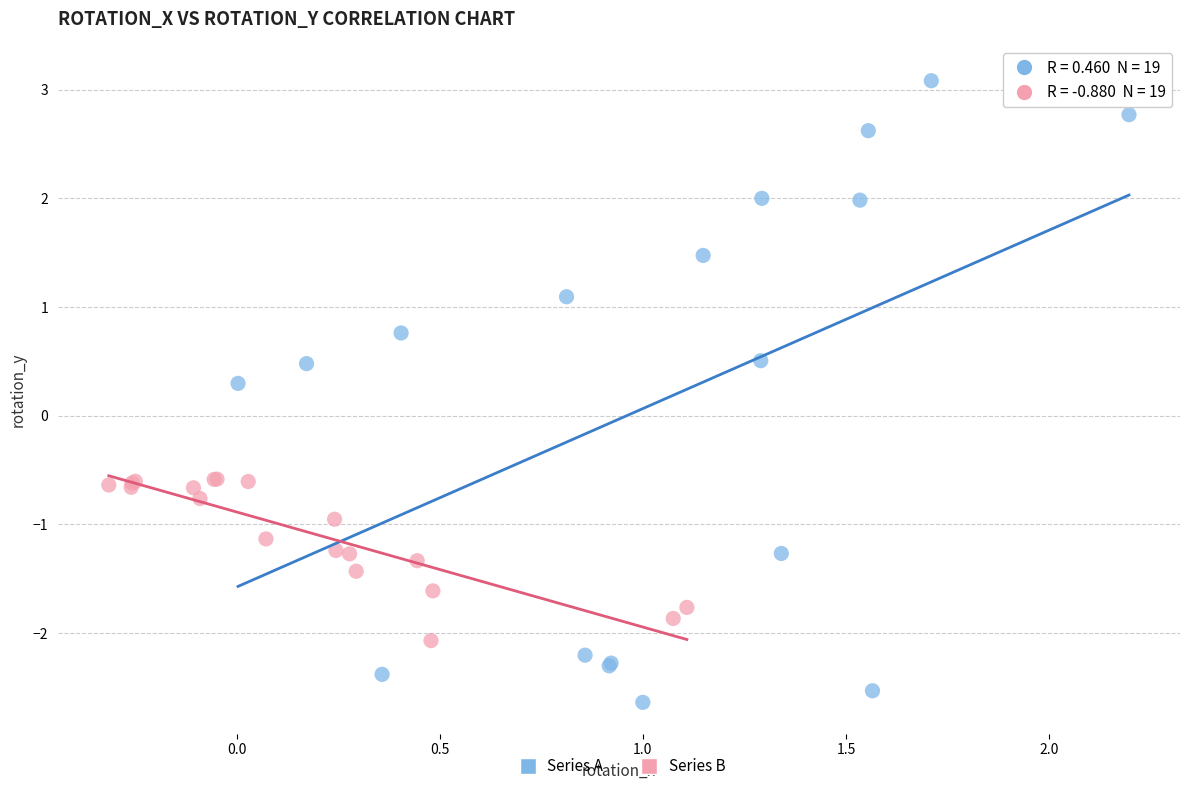

What are all the series names shown in the legend?

Series A, Series B